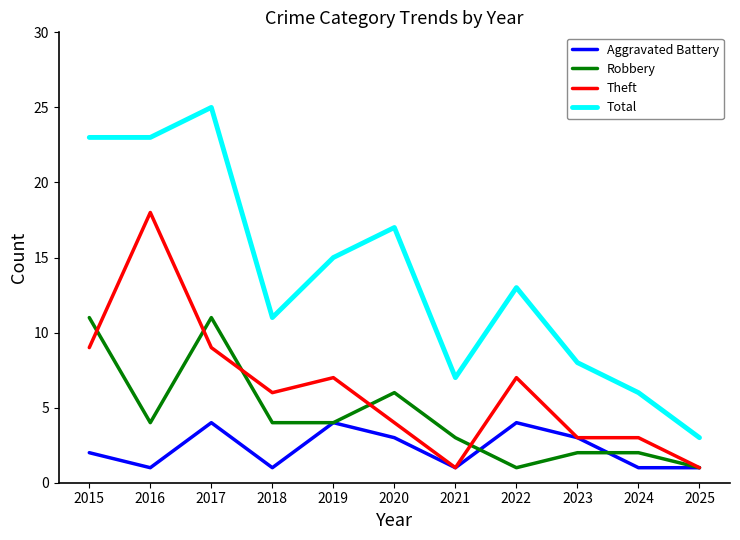

True or false: Aggravated Battery and Total cross at least once.

False